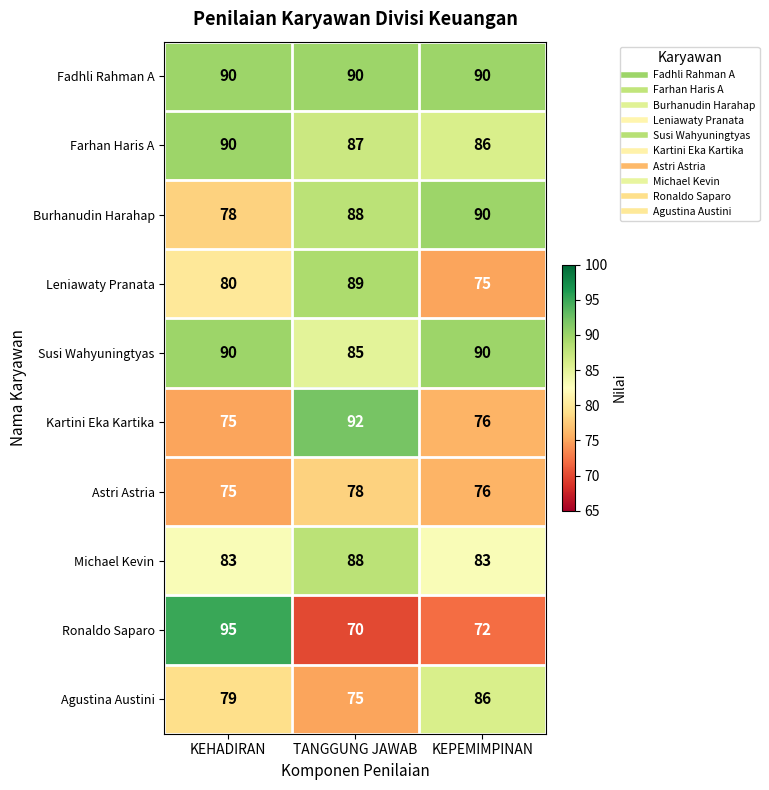

What is the difference between the Farhan Haris A values at KEPEMIMPINAN and KEHADIRAN?

4